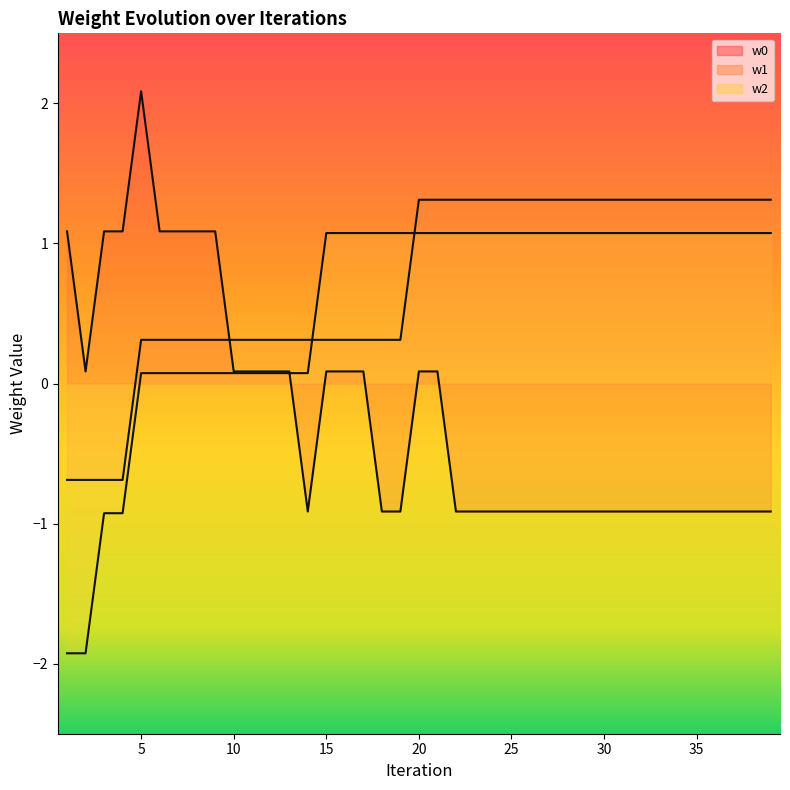

Reading left to right, extract all data points from this chart.

w0: 1.1	0.1	1.1	1.1	2.1	1.1	1.1	1.1	1.1	0.1	0.1	0.1	0.1	-0.9	0.1	0.1	0.1	-0.9	-0.9	0.1	0.1	-0.9	-0.9	-0.9	-0.9	-0.9	-0.9	-0.9	-0.9	-0.9	-0.9	-0.9	-0.9	-0.9	-0.9	-0.9	-0.9	-0.9	-0.9
w1: -0.7	-0.7	-0.7	-0.7	0.3	0.3	0.3	0.3	0.3	0.3	0.3	0.3	0.3	0.3	0.3	0.3	0.3	0.3	0.3	1.3	1.3	1.3	1.3	1.3	1.3	1.3	1.3	1.3	1.3	1.3	1.3	1.3	1.3	1.3	1.3	1.3	1.3	1.3	1.3
w2: -1.9	-1.9	-0.9	-0.9	0.1	0.1	0.1	0.1	0.1	0.1	0.1	0.1	0.1	0.1	1.1	1.1	1.1	1.1	1.1	1.1	1.1	1.1	1.1	1.1	1.1	1.1	1.1	1.1	1.1	1.1	1.1	1.1	1.1	1.1	1.1	1.1	1.1	1.1	1.1